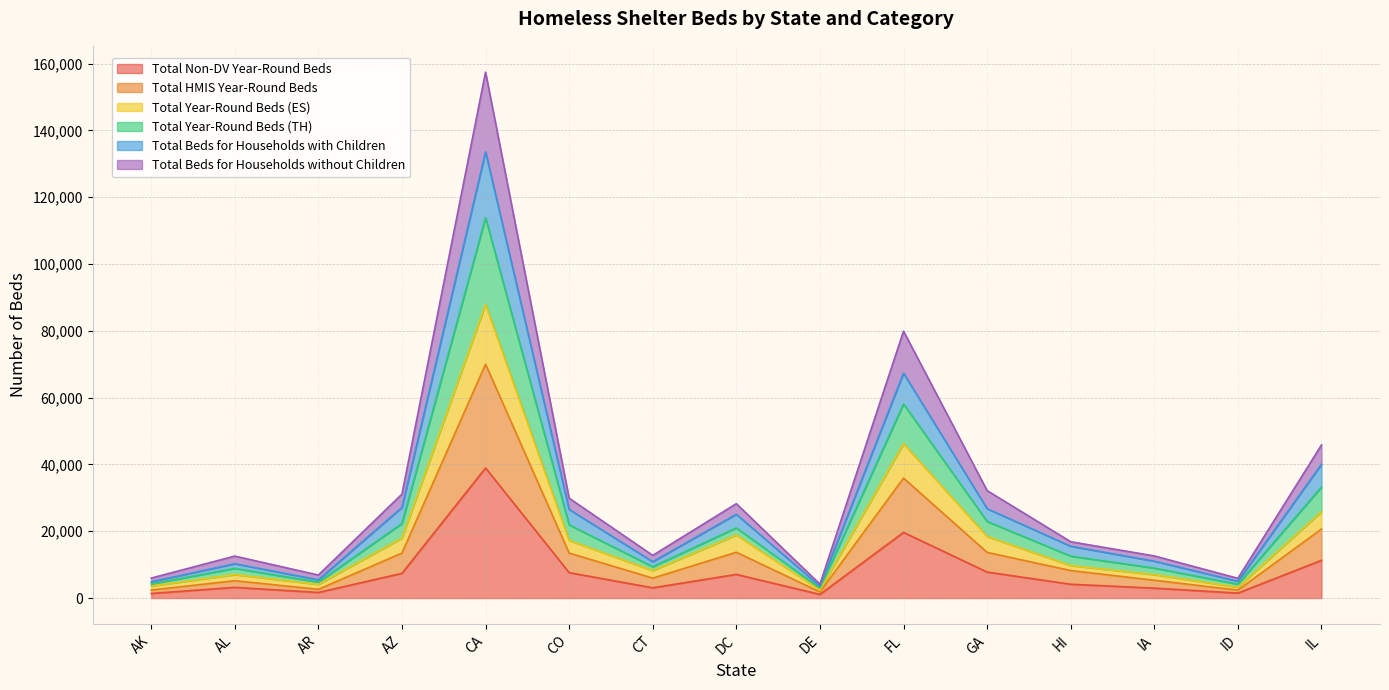

What is the spread (max minus min) of values at DC?

21173